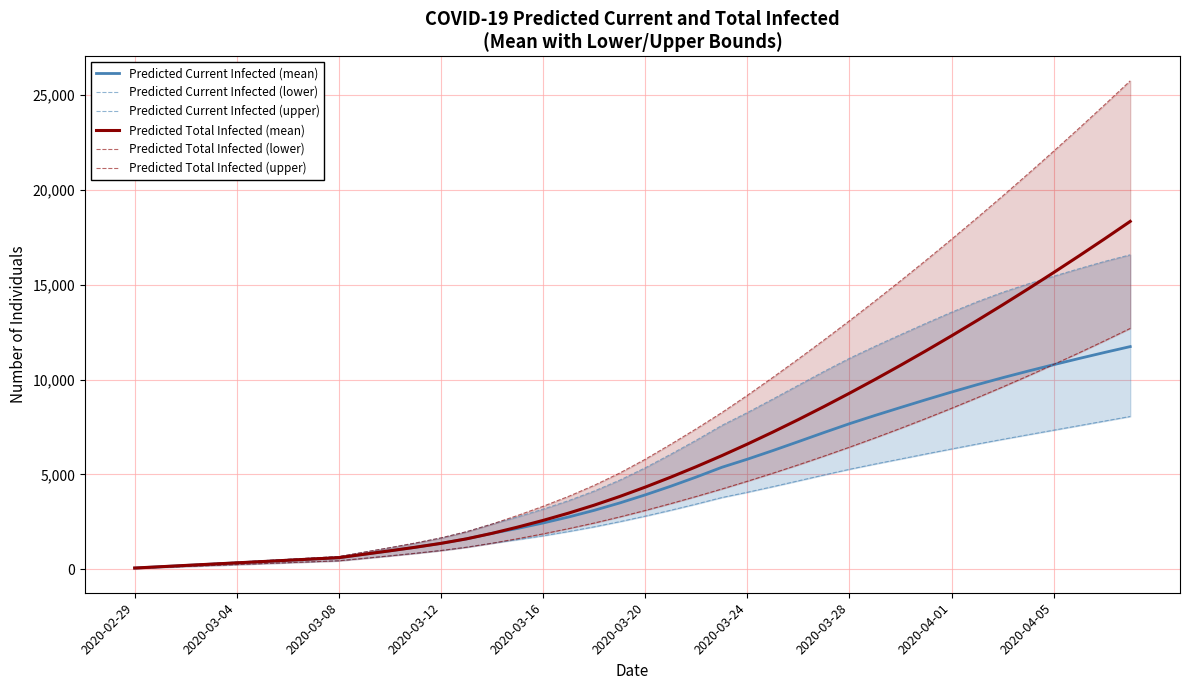

What is the maximum value for Predicted Current Infected (mean)?

11739